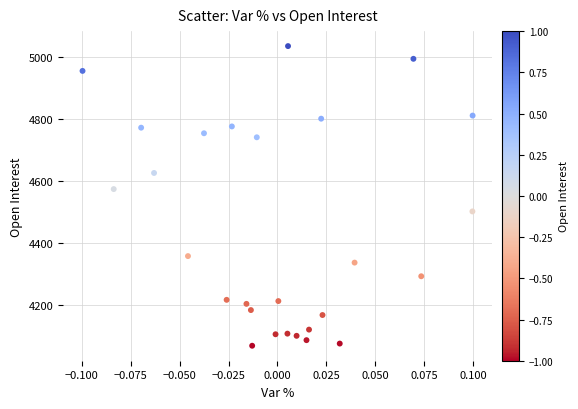

What Y value in the scatter plot is closest to 4553?

4575